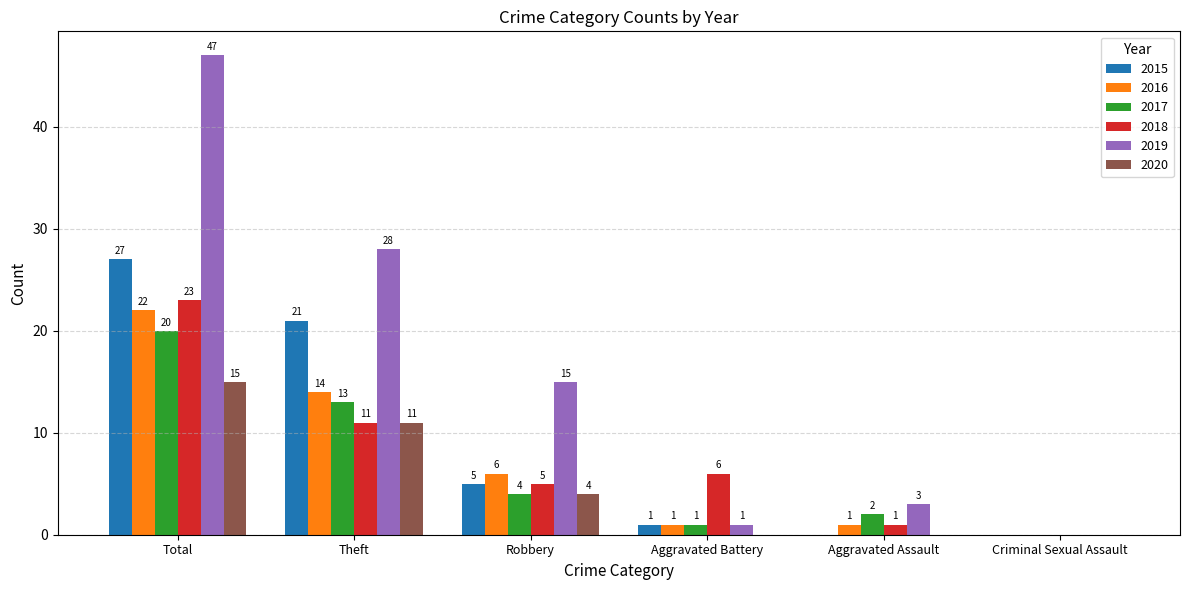

Is the value of 2016 at Aggravated Assault greater than the value of 2018 at Robbery?

No